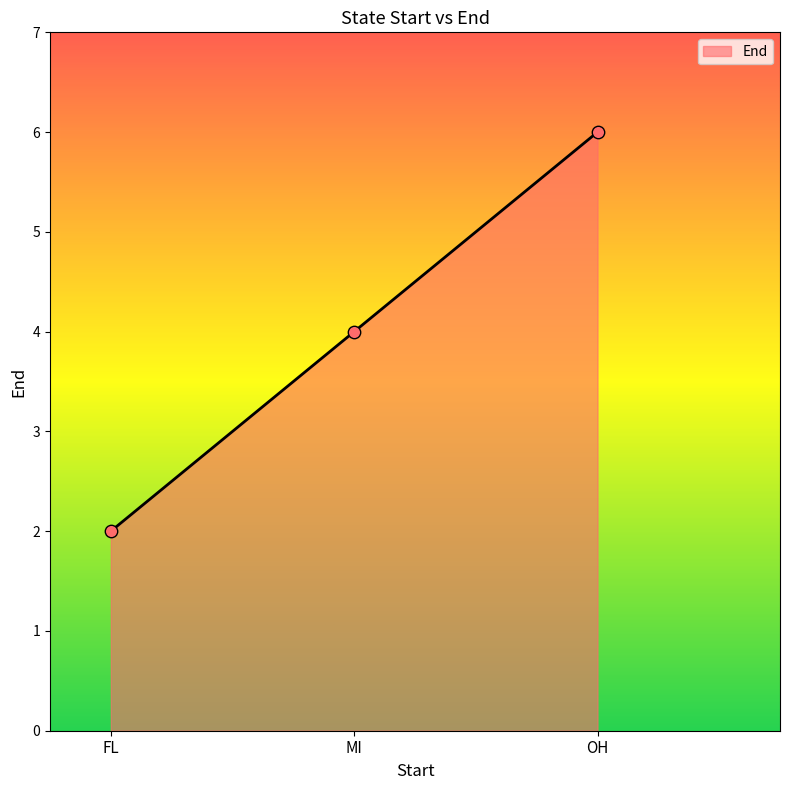

What is the ratio of the value at MI to the value at OH?

0.7